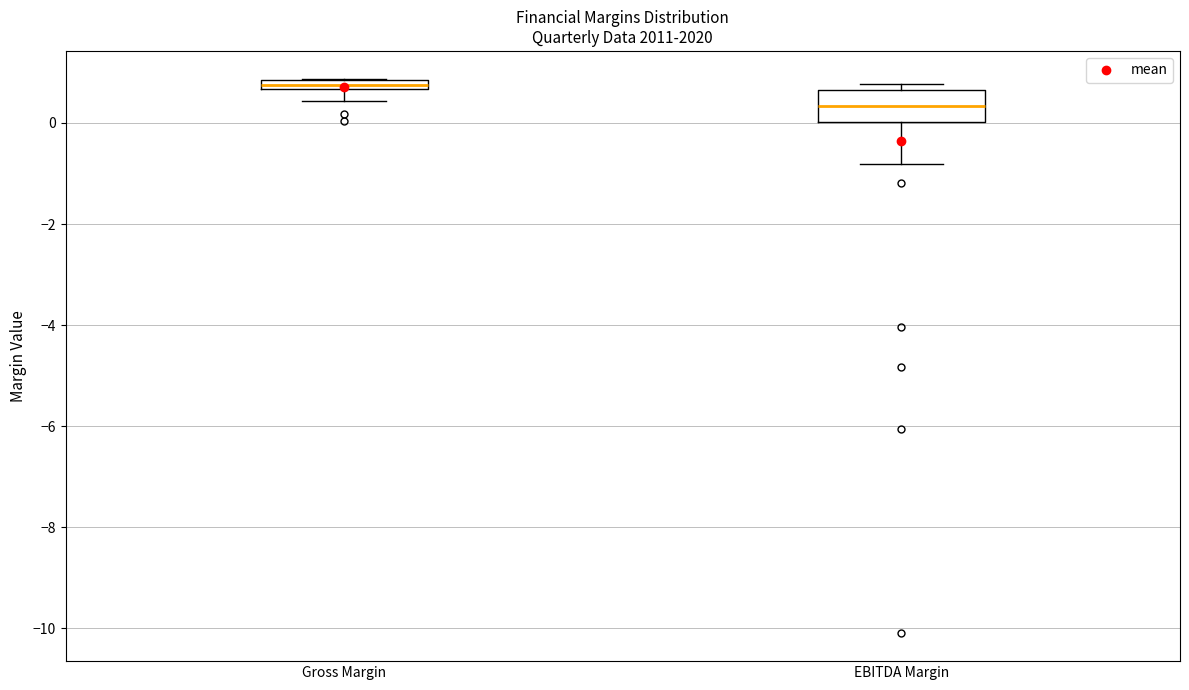

Which box is the tallest, from its lower edge to its upper edge?

EBITDA Margin